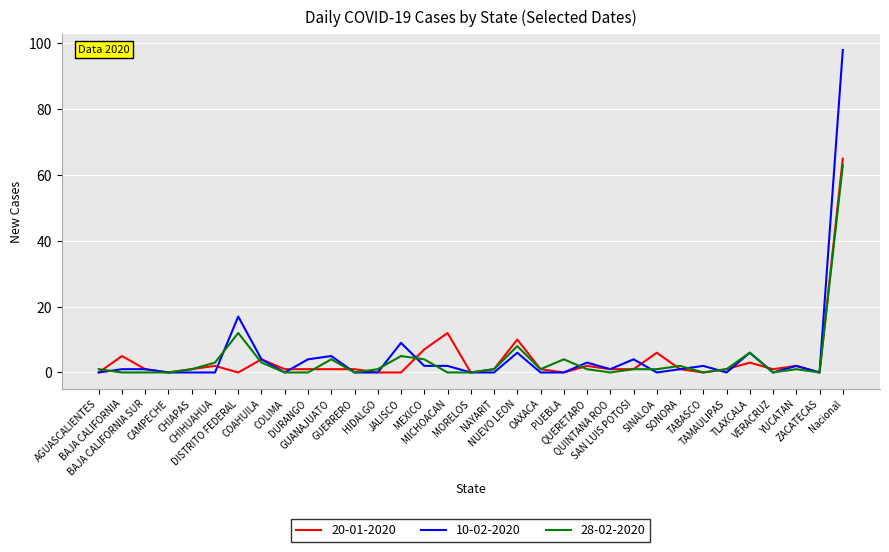

Where do 28-02-2020 and 20-01-2020 first cross each other?

AGUASCALIENTES and BAJA CALIFORNIA